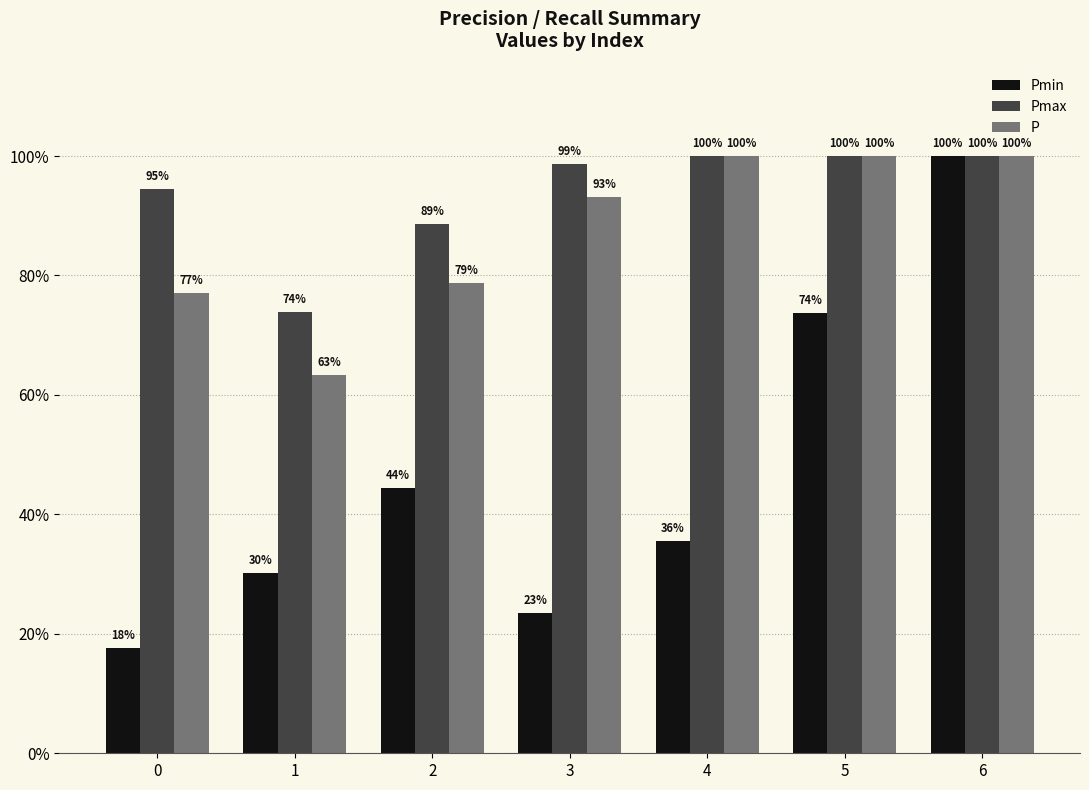

What value does the P series have at 2?

0.8